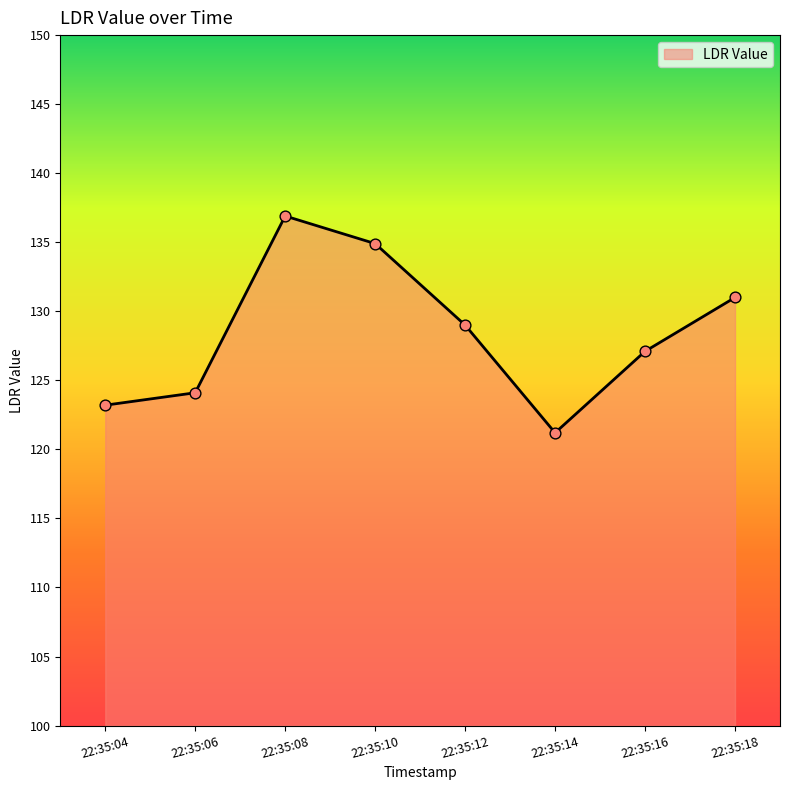

Which has a higher value, 22:35:14 or 22:35:04?

22:35:04